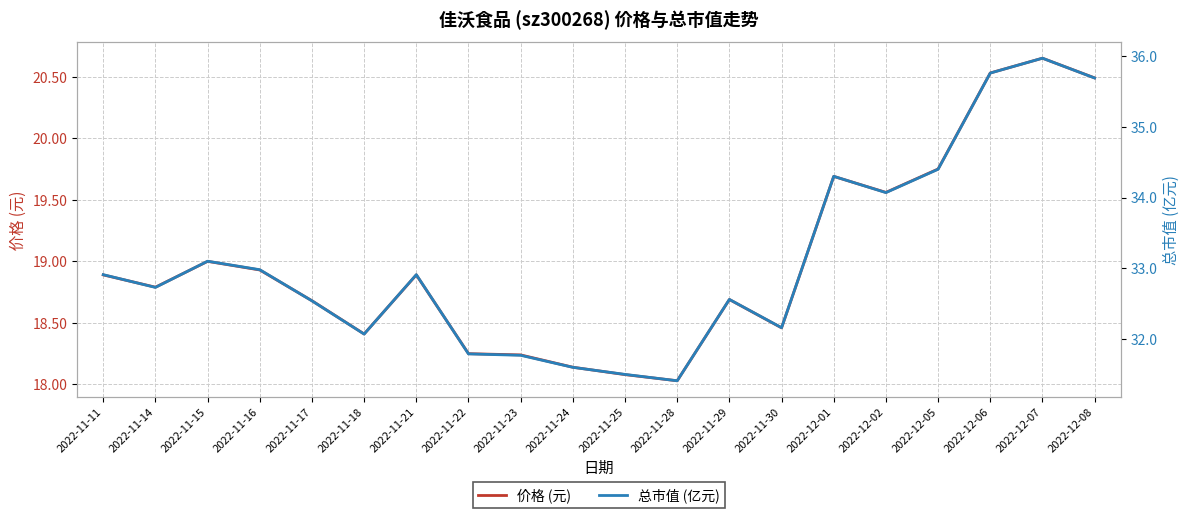

Which series has the largest total across all categories?

总市值 (亿元)